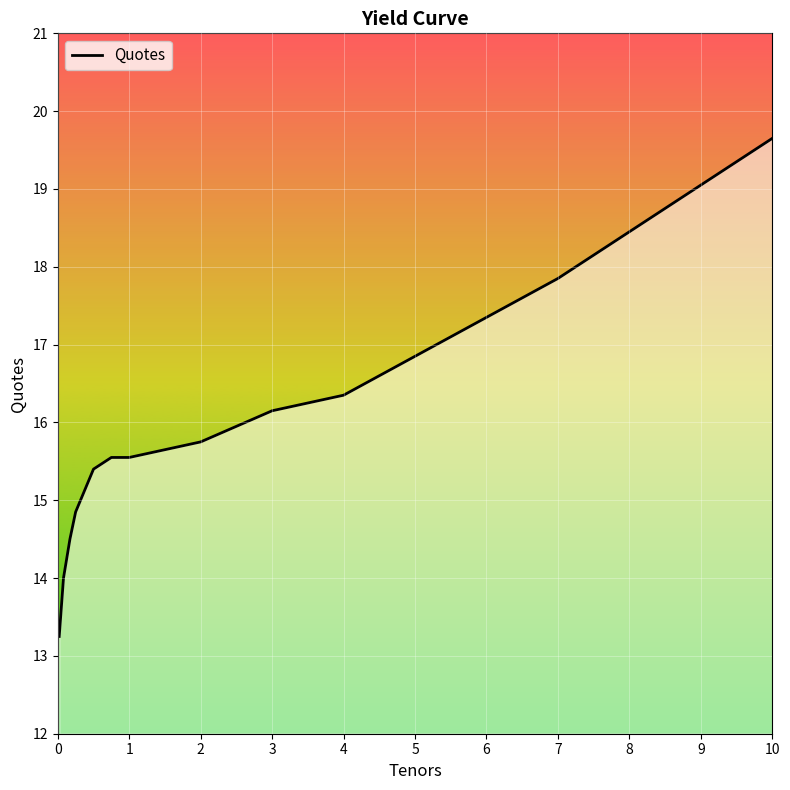

Count the number of categories in the chart.

16